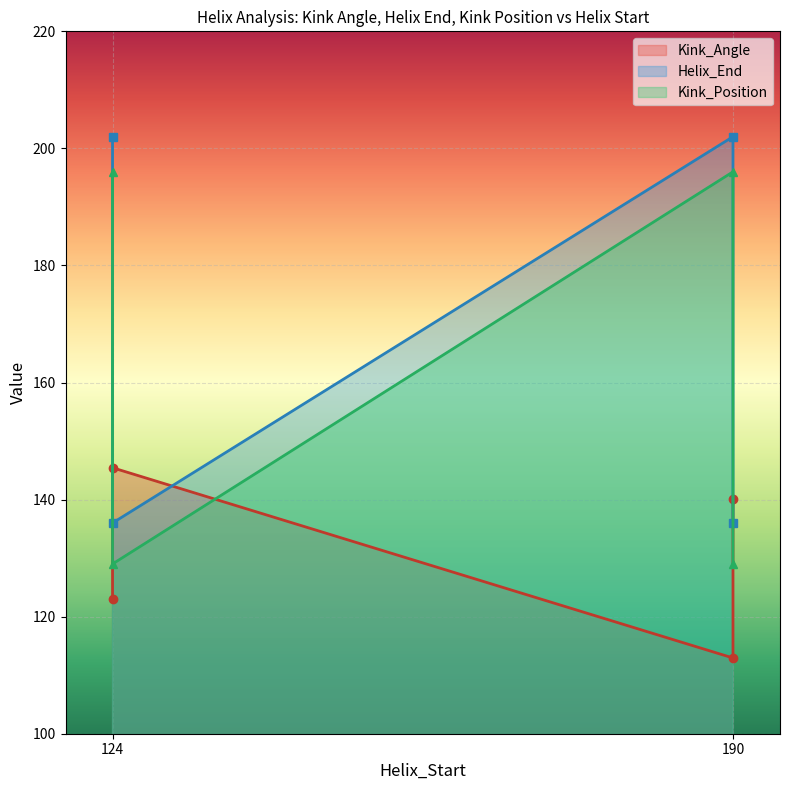

How many data points does each series have?

4